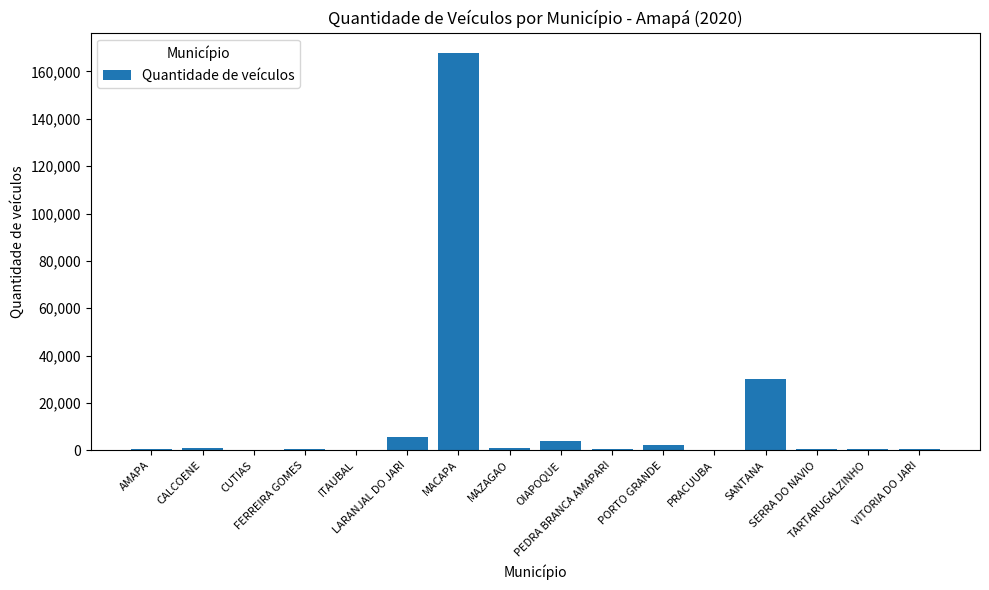

True or false: the data shows 167970 at MACAPA.

True